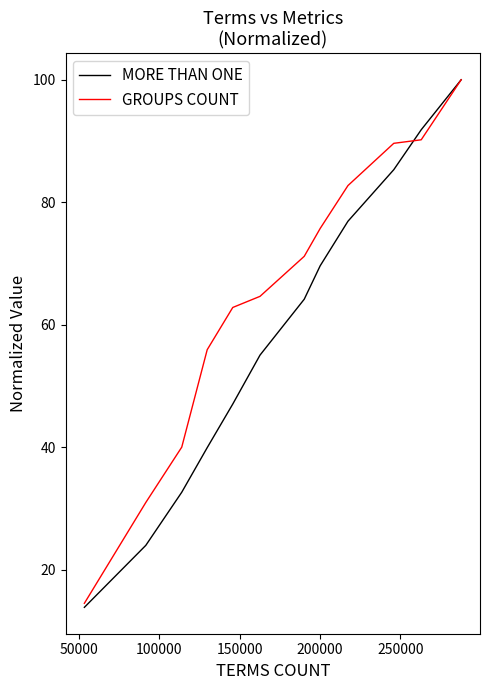

Which series has the largest total across all categories?

GROUPS COUNT